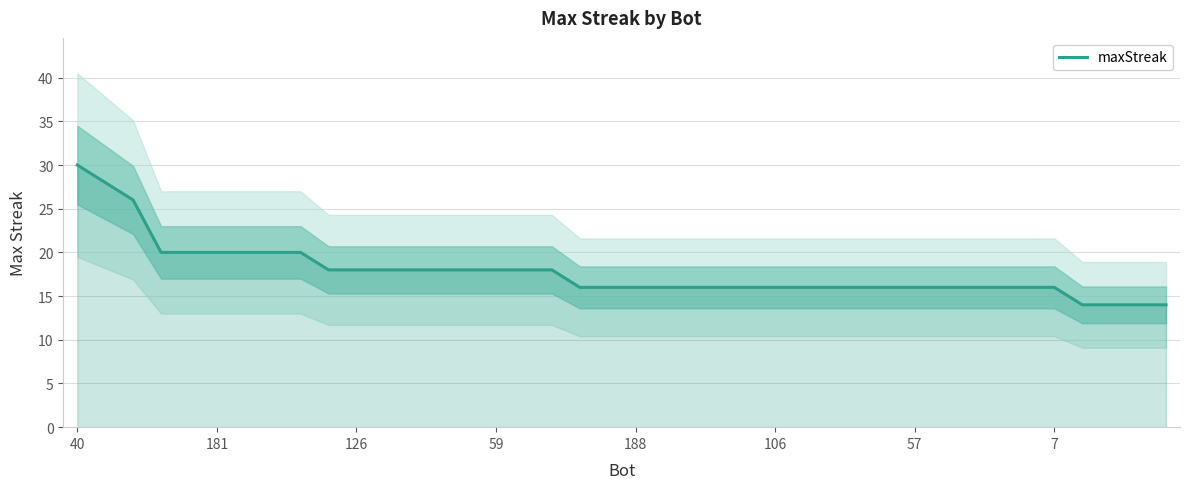

Which category has the highest value in the maxStreak series?

40